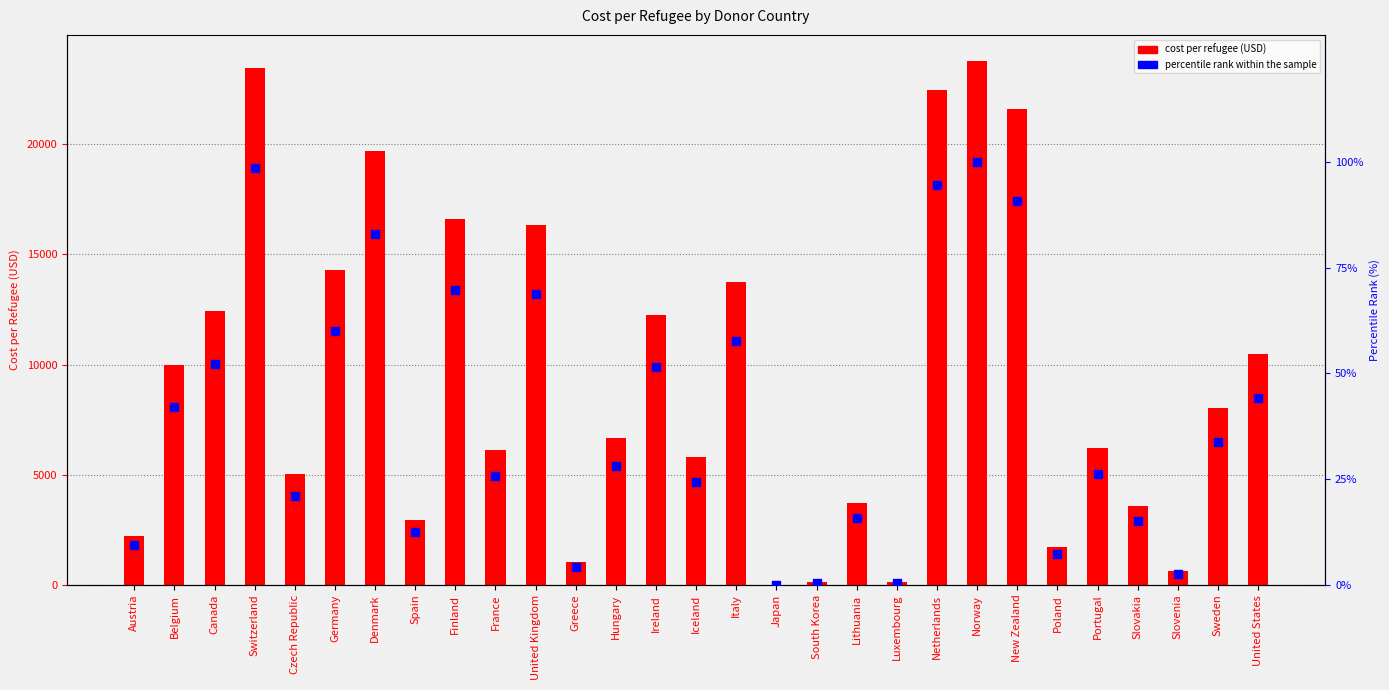

Which series has the largest total across all categories?

cost_per_refugee